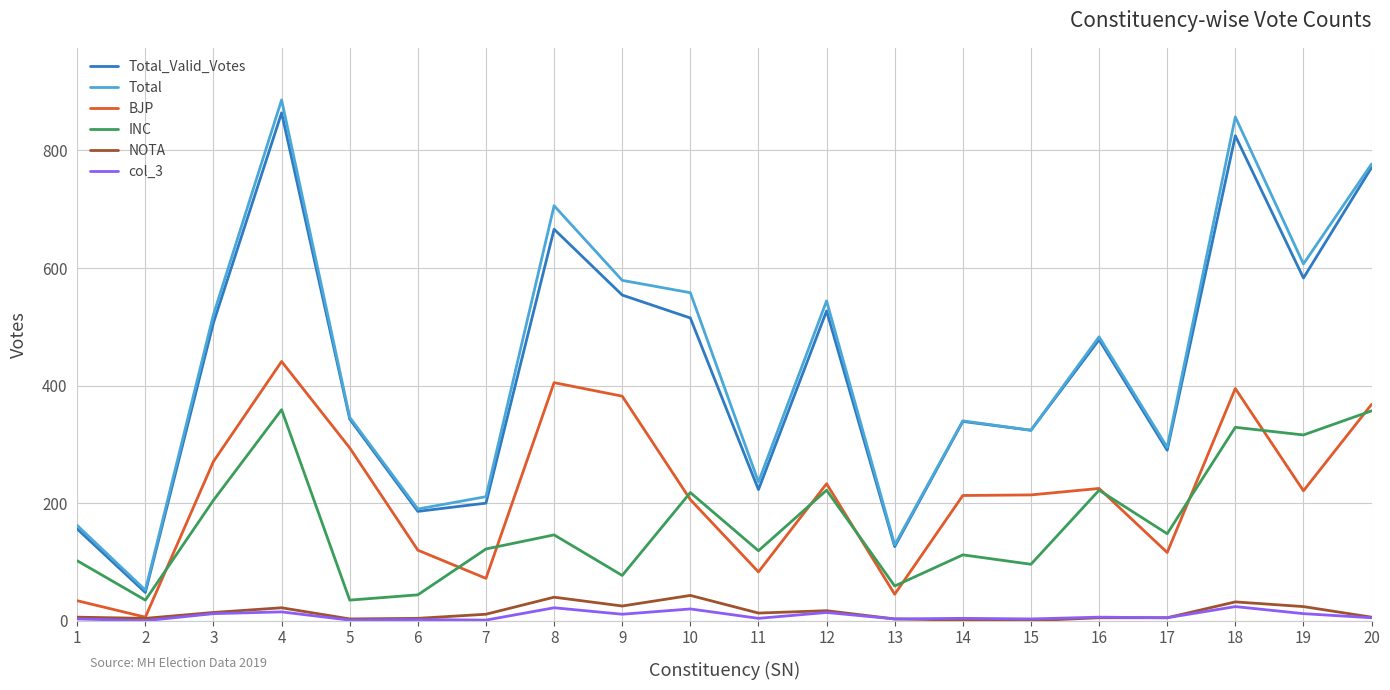

Is it true that NOTA equals 17 at 12?

True